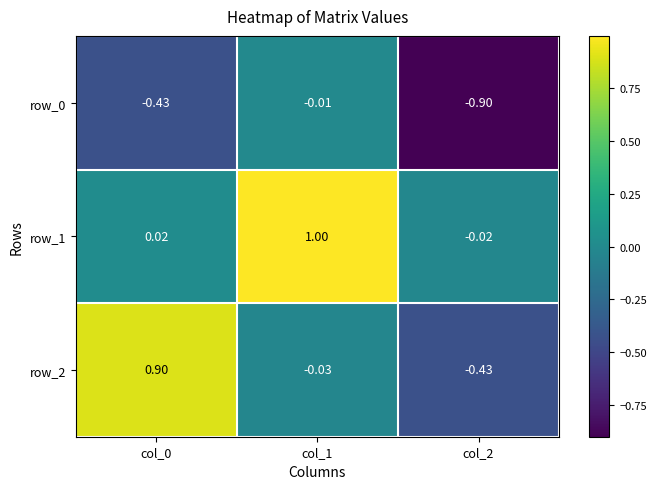

True or false: row_0 has a value of -0.6 at col_0.

False